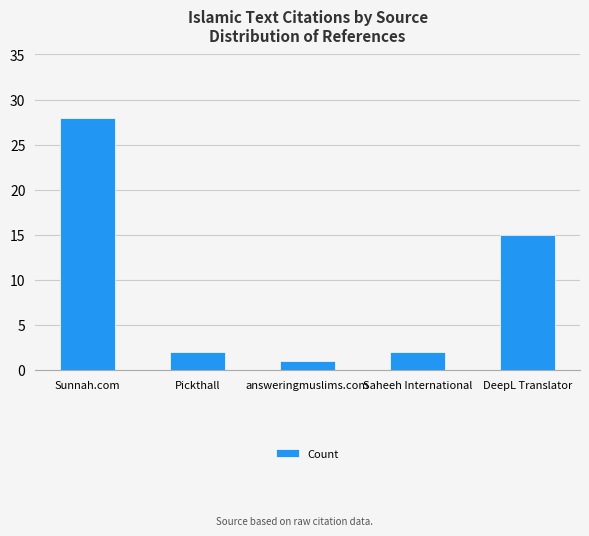

What is the value of the 2nd bar from the left?

2